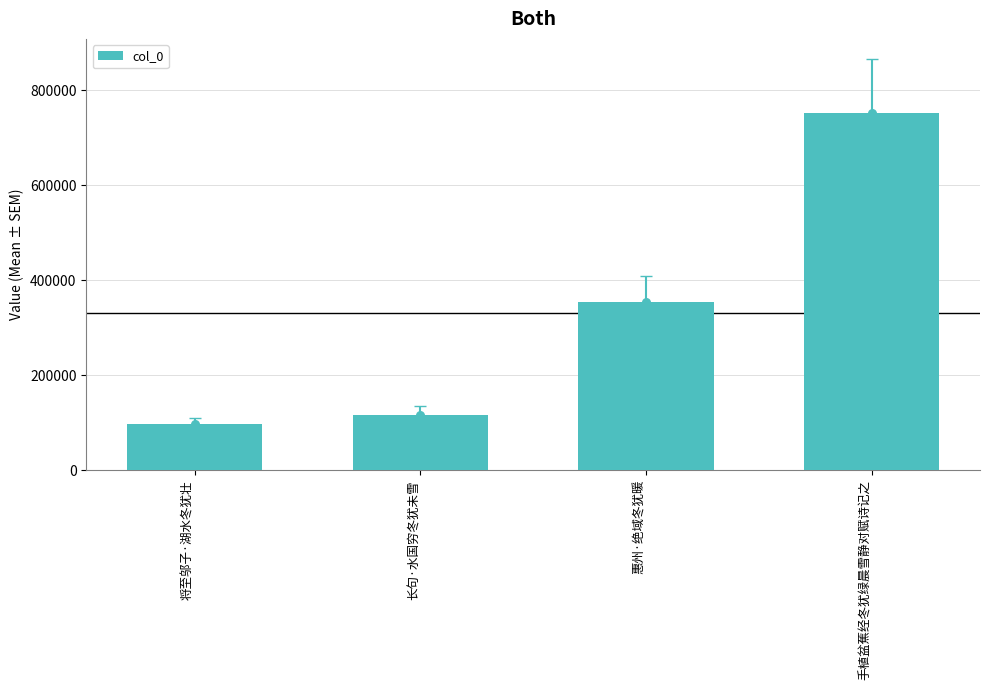

Approximately how many times larger is the value at 手植盆蕉经冬犹绿晨雪静对赋诗记之 compared to 将至邬子·湖水冬犹壮?

7.8